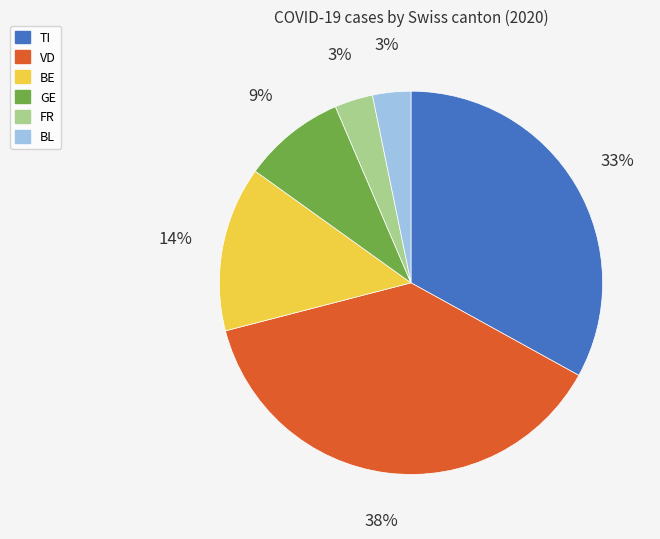

Does BL represent more than half of the total?

No